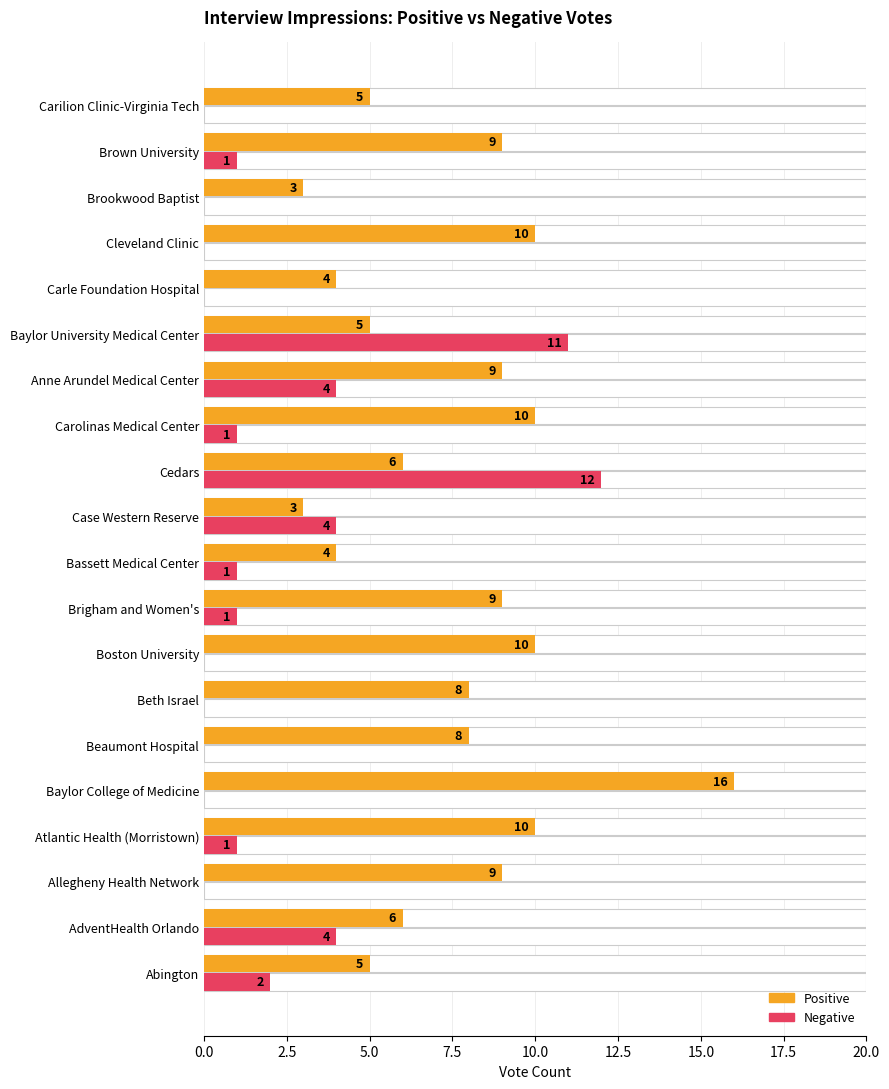

What is the maximum value for Negative?

12